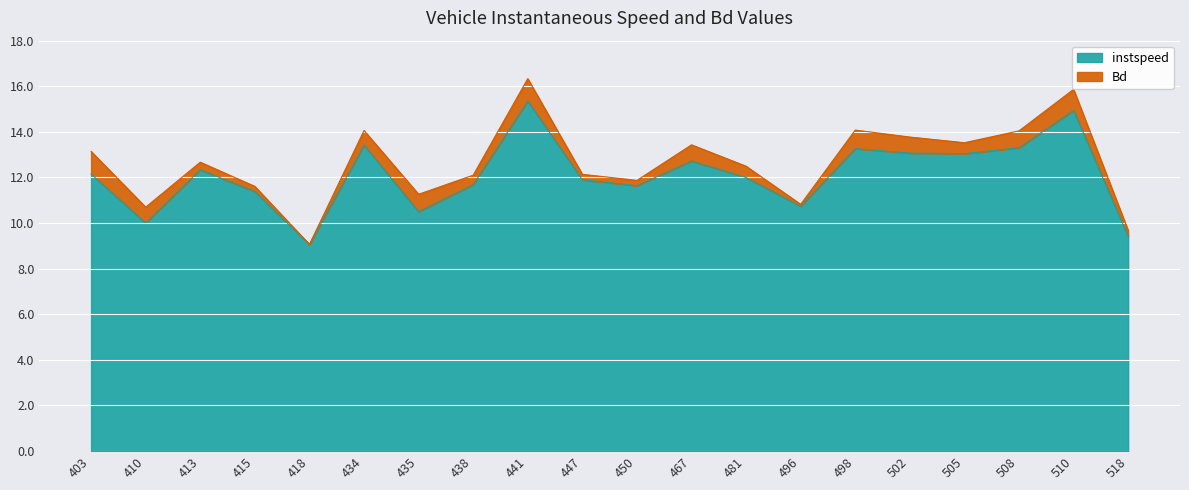

Which label corresponds to the largest value in the chart?

441